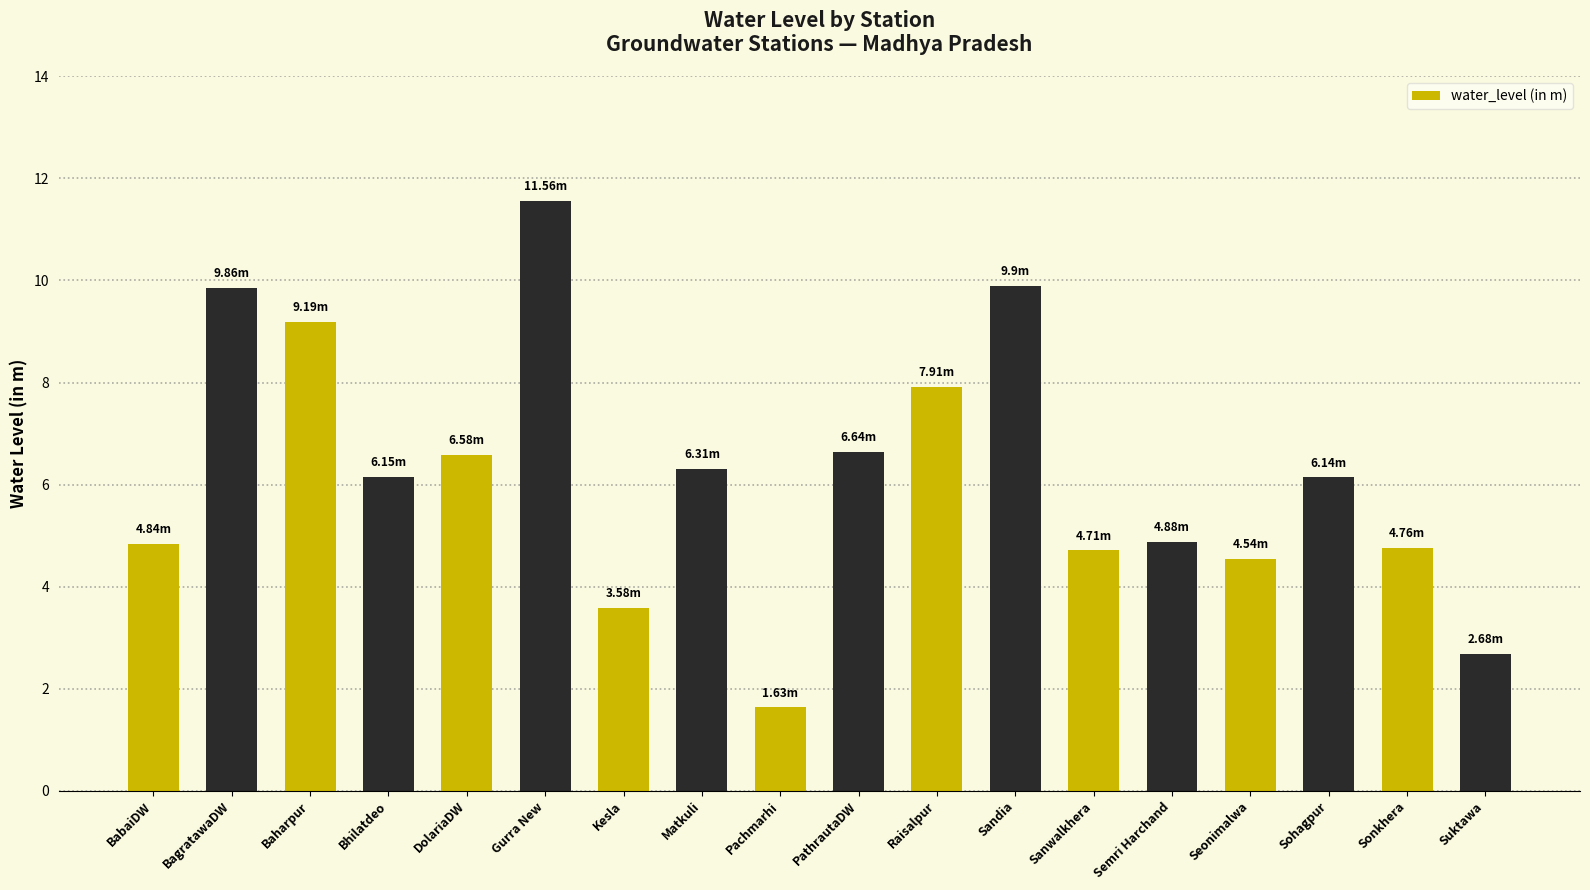

What is the difference between the maximum and minimum values?

9.9